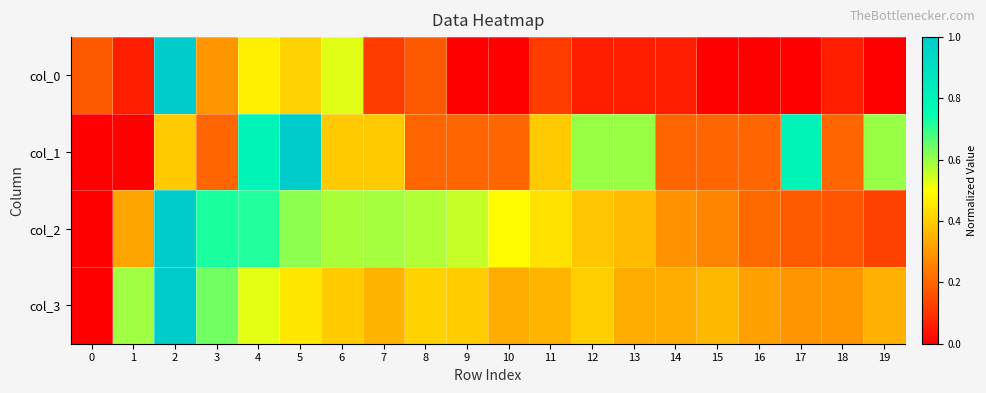

Which series changed the most between 4 and 17?

col_2